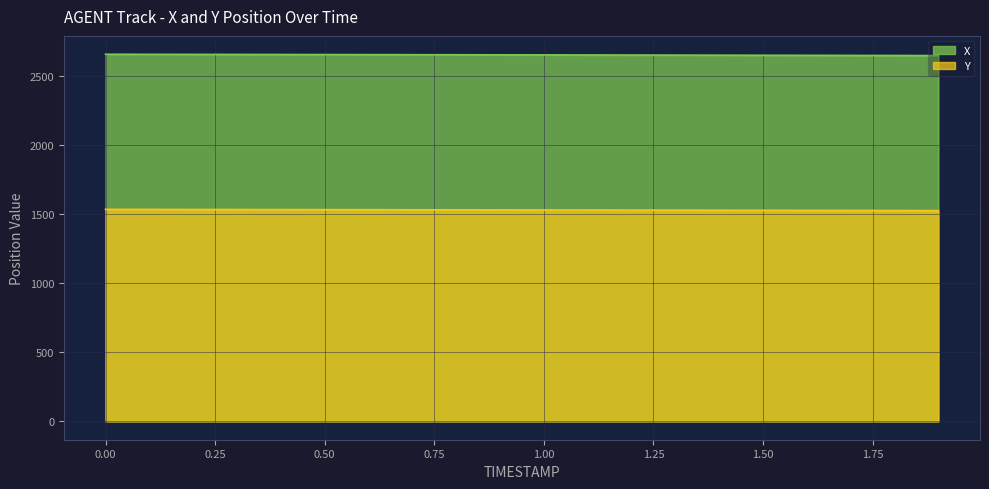

Which series has the widest spread of values?

X